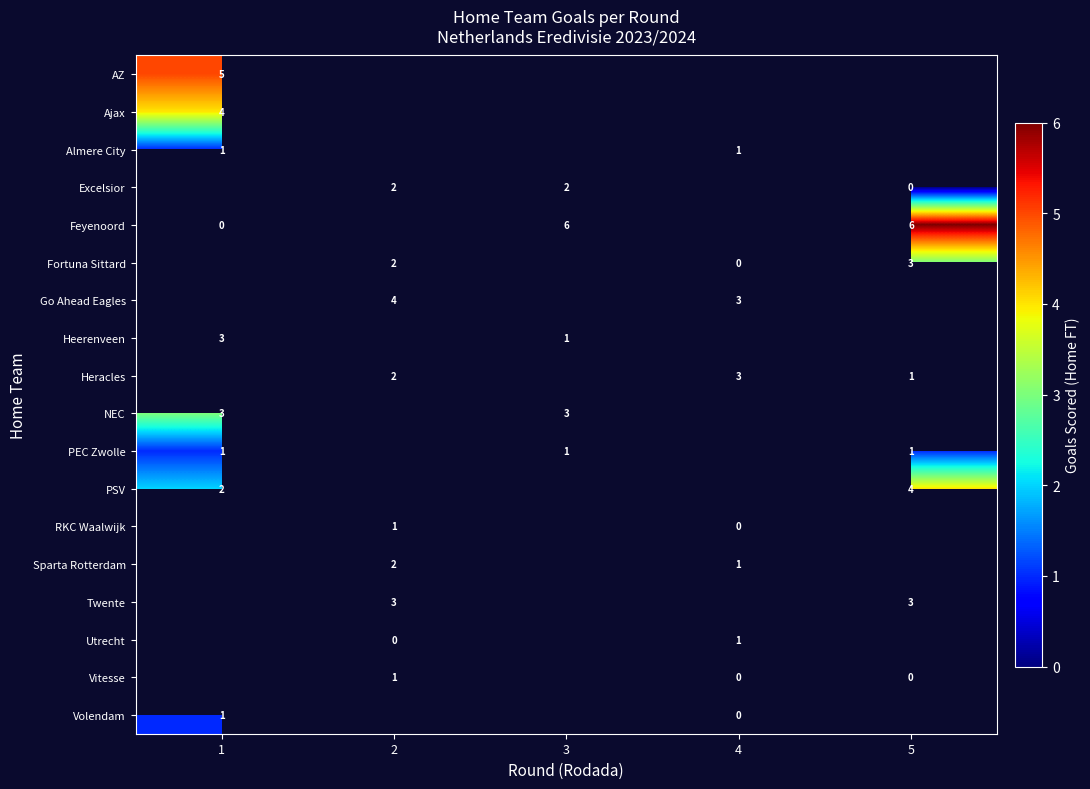

Is the value of Twente at 2 greater than the value of RKC Waalwijk at 2?

Yes